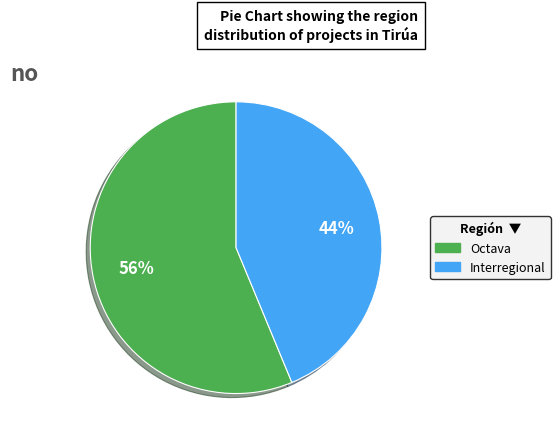

Do Interregional and Octava together represent more than half of the pie?

Yes